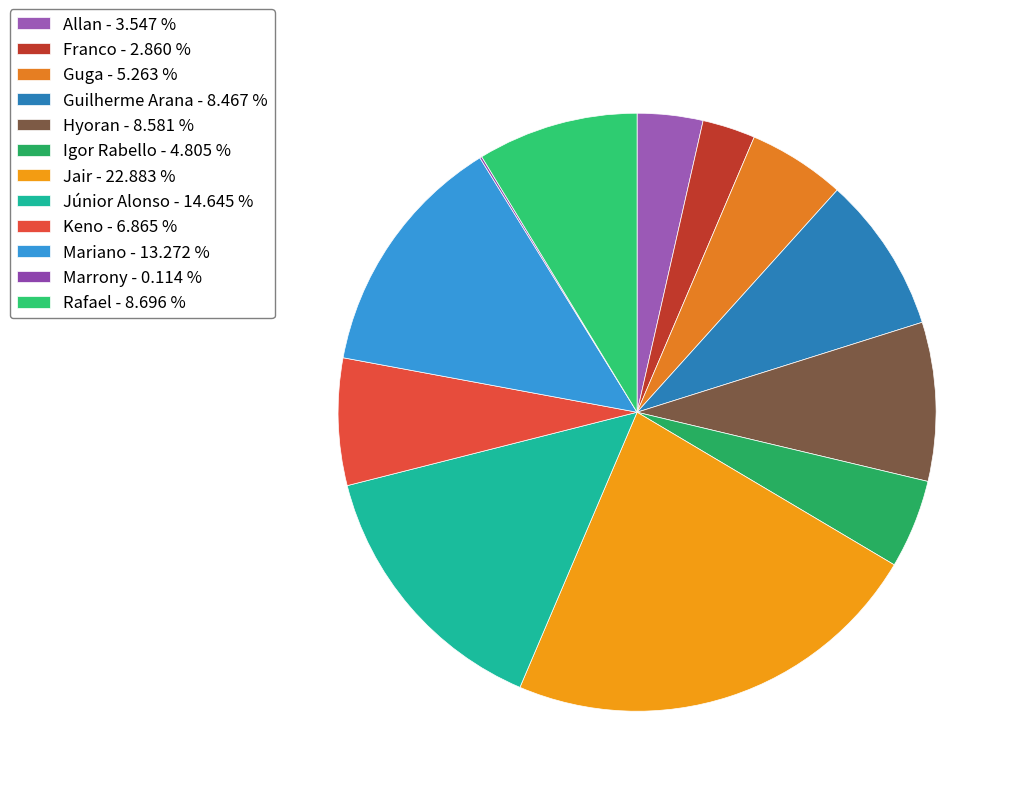

Does Franco account for over 50% of the chart?

No